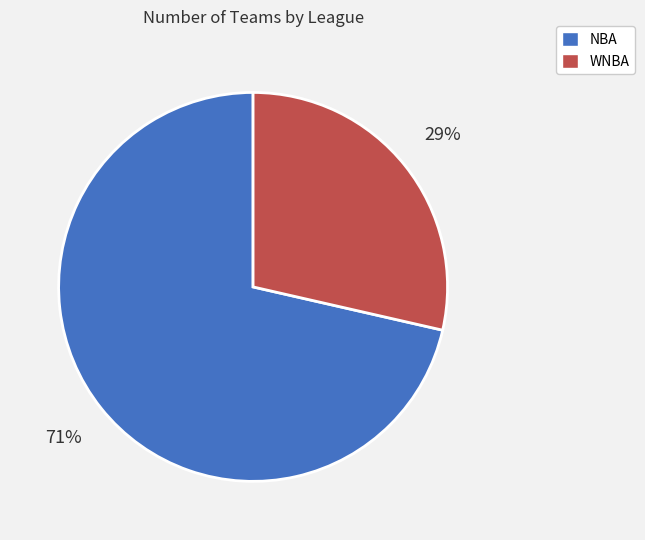

Which slice represents more than half of the pie?

NBA